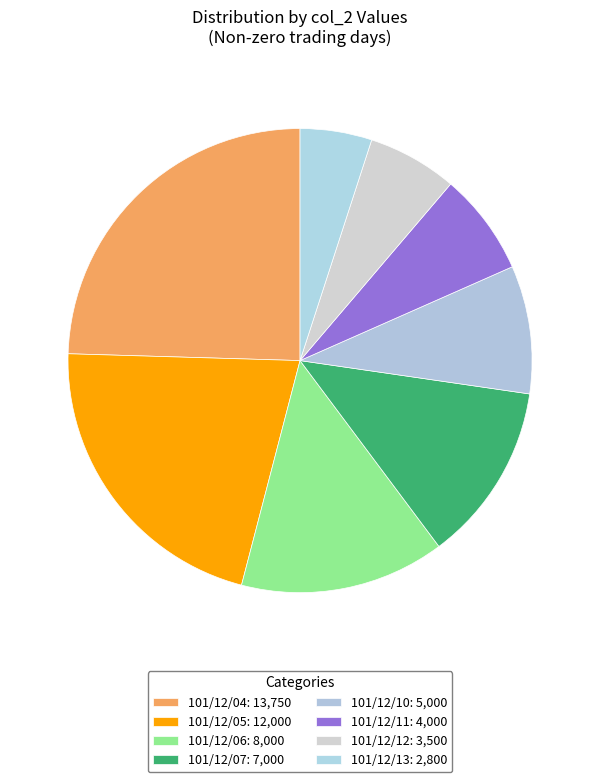

Which category has the biggest portion of the pie?

101/12/04